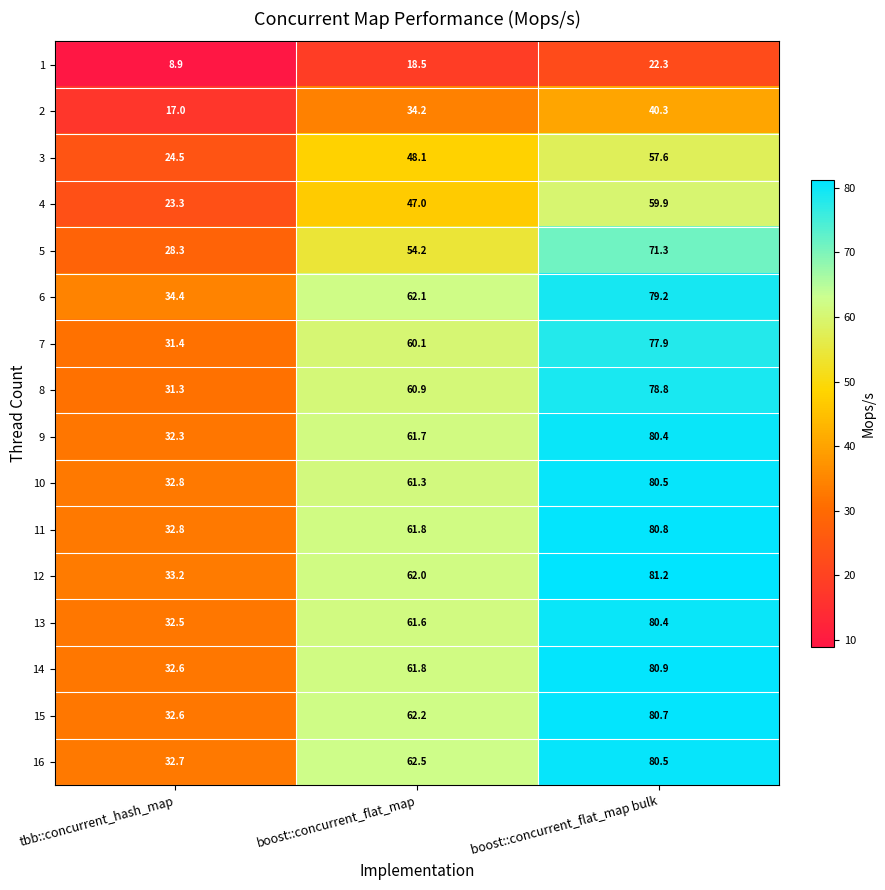

At which category does the chart reach its minimum across all series?

tbb::concurrent_hash_map